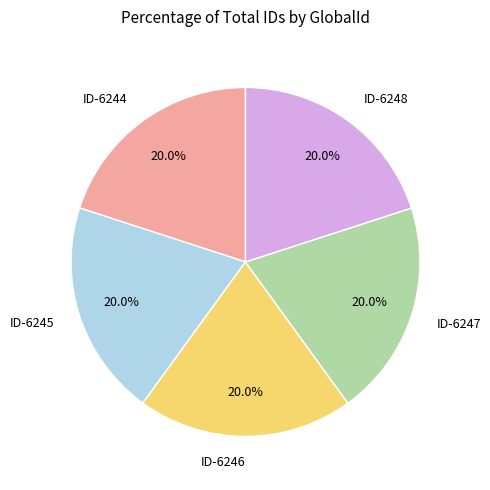

How much of the chart is everything except ID-6246?

80.0%